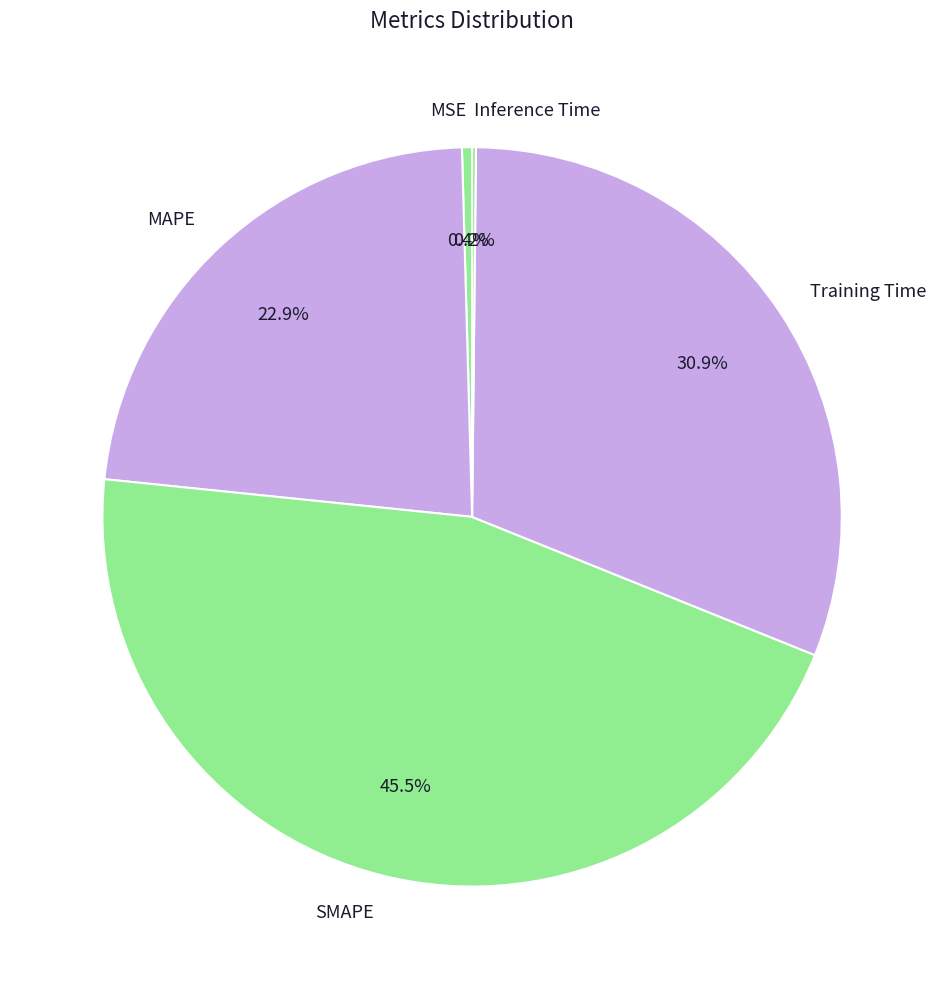

What is the total percentage of Training Time and MAPE?

53.9%